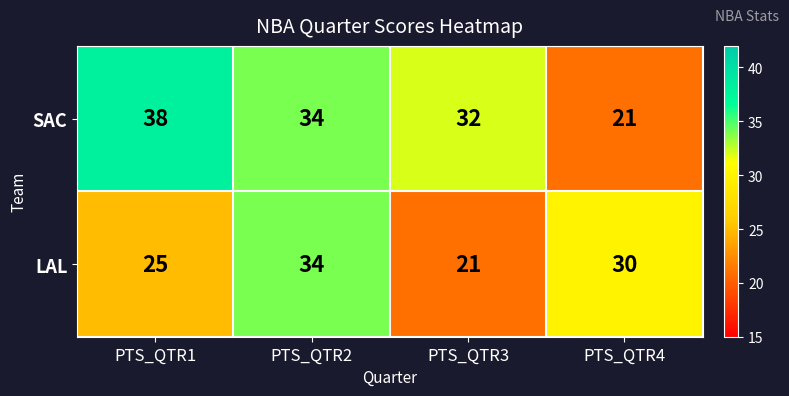

Where is LAL nearest to the value 27?

PTS_QTR1